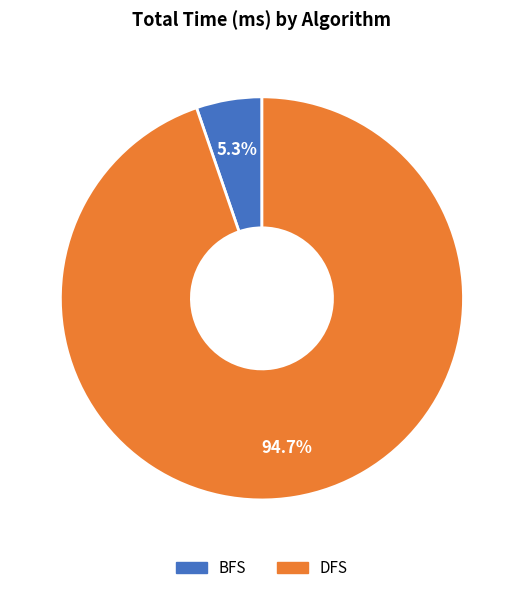

Is it true that DFS is 99% of the pie?

False